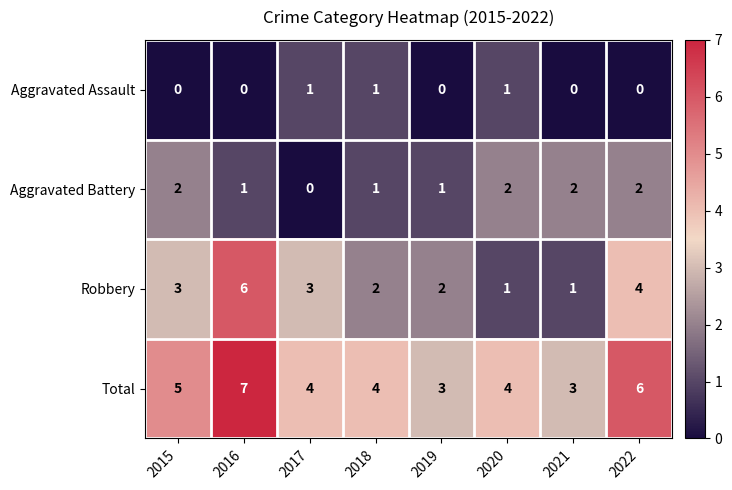

What is the spread (max minus min) of values at 2021?

3